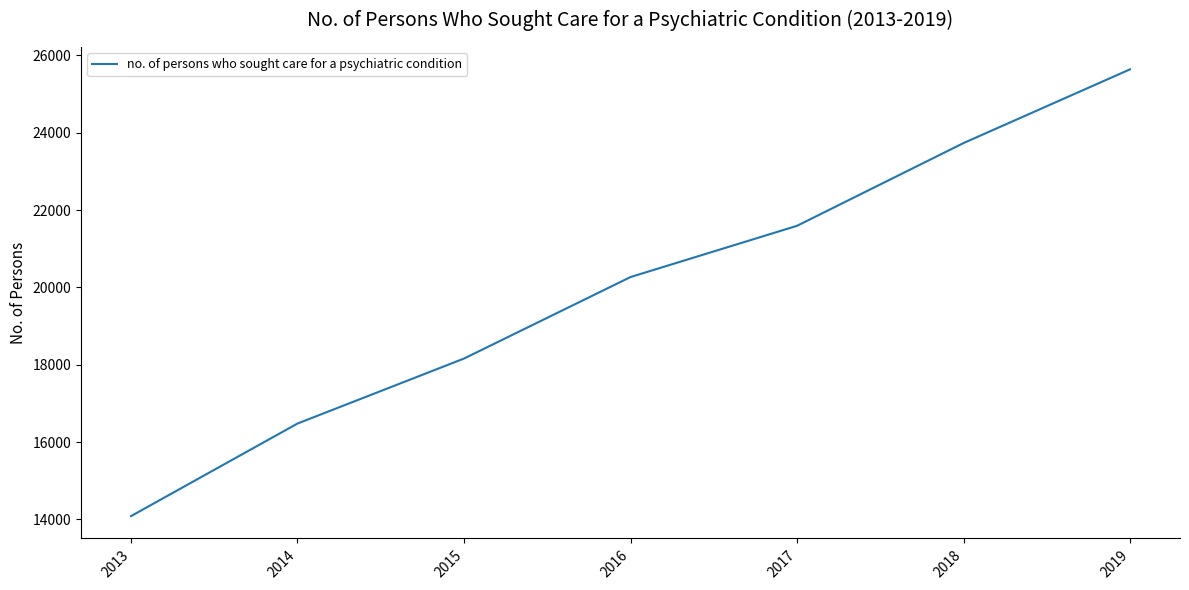

What is the change in value from 2015 to 2019?

+7480